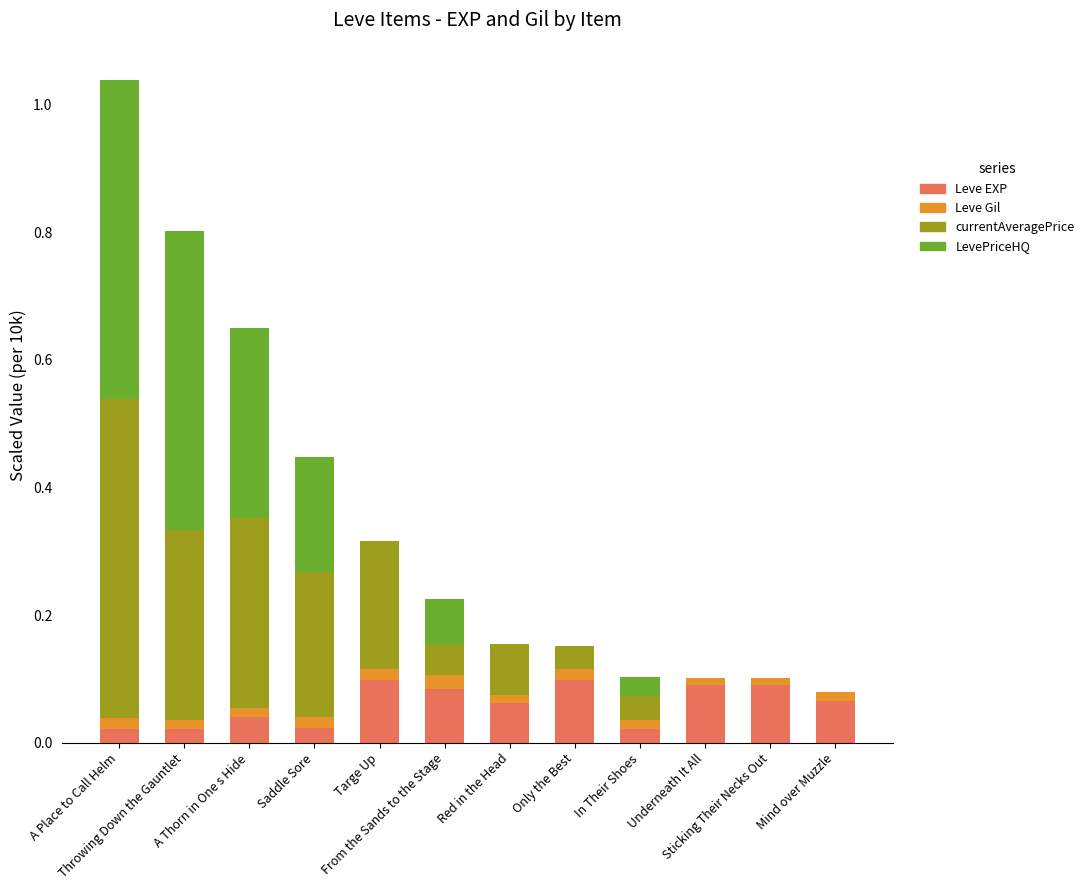

What is the sum of all Leve EXP values?

0.7